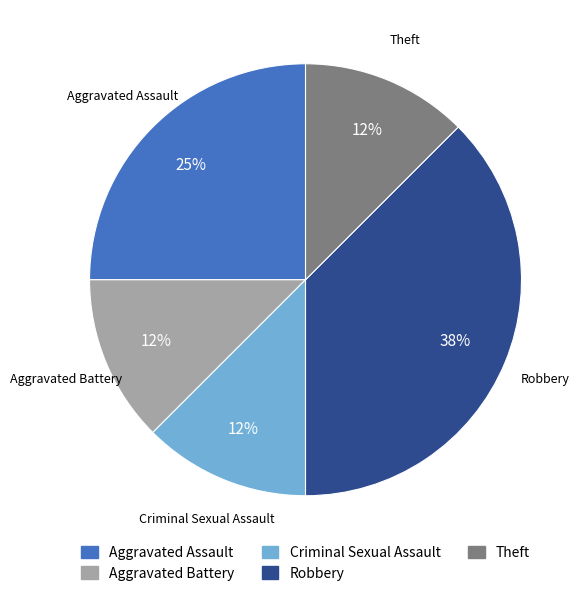

Is it true that Aggravated Battery is 12% of the pie?

True